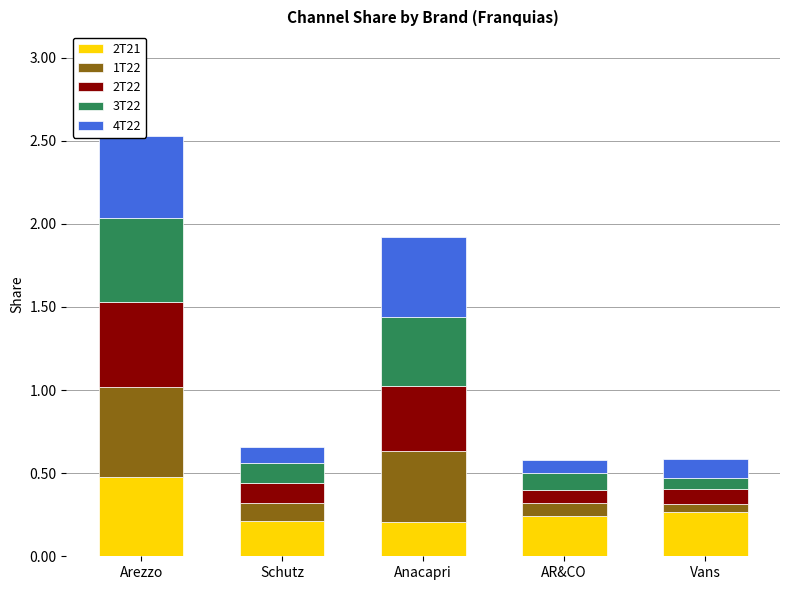

What is the approximate value of 2T22 at AR&CO?

0.1